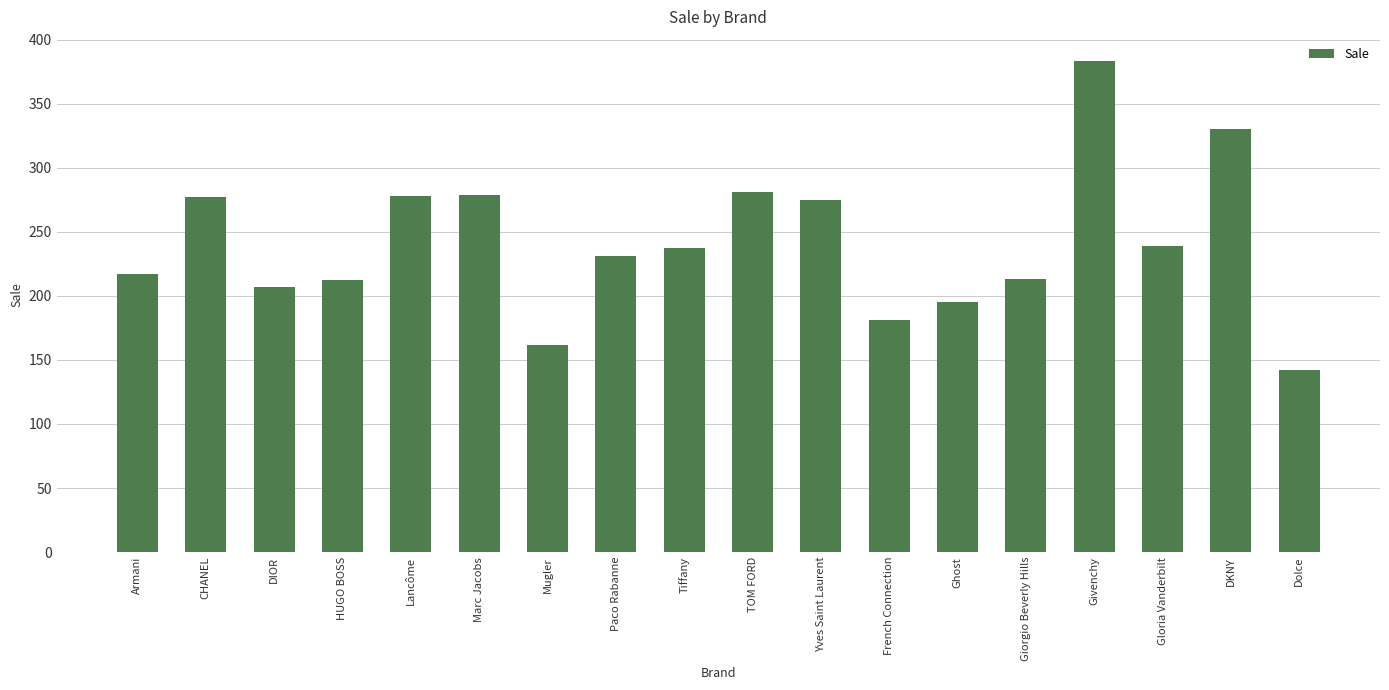

What is the smallest value displayed?

142